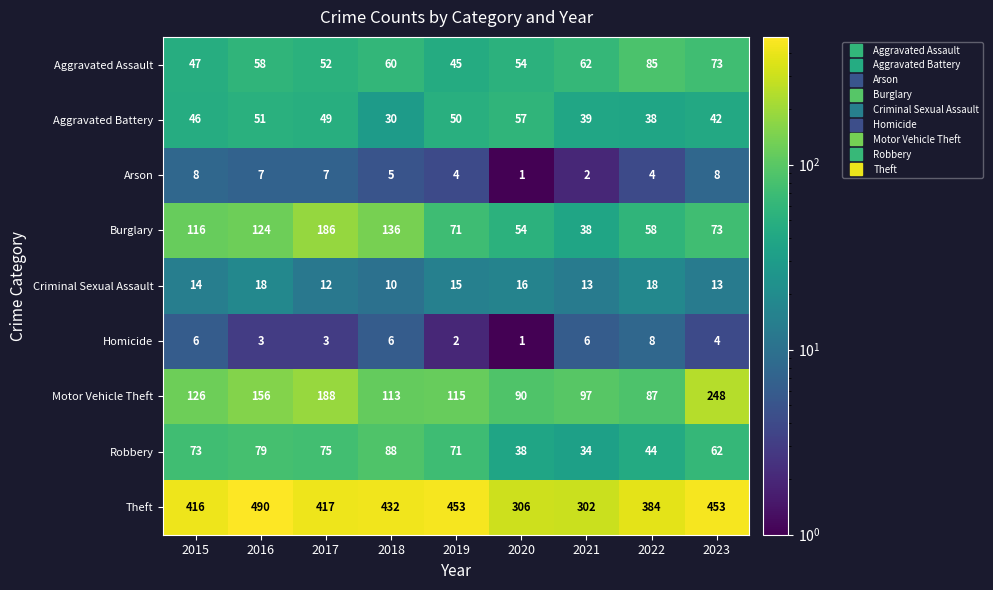

What is the sum of the Homicide values at 2021 and 2016?

9